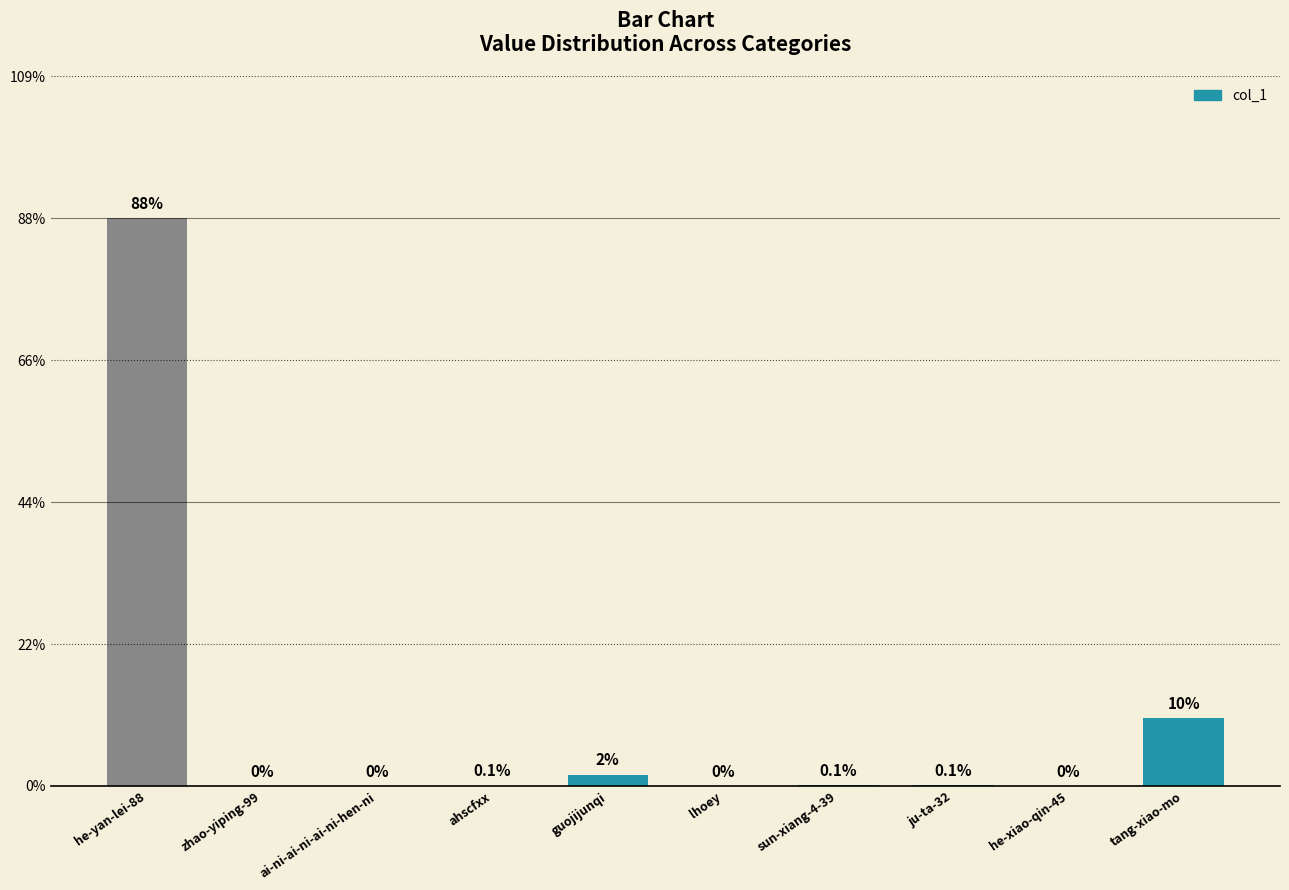

Are the bars horizontal?

No